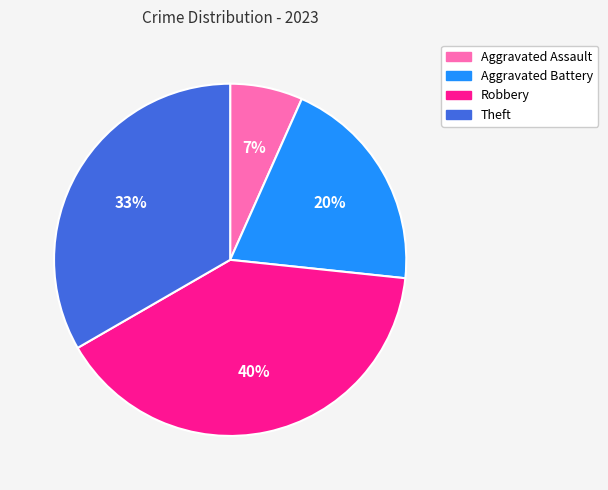

Which category has the smallest portion of the pie?

Aggravated Assault